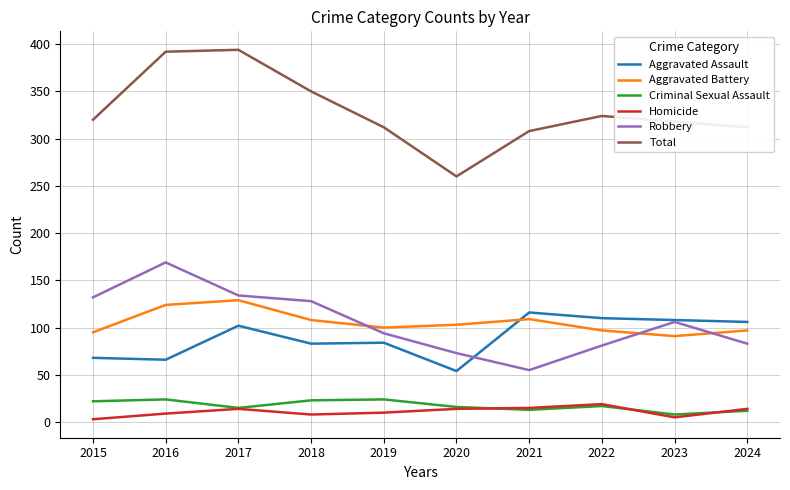

Does the chart display data point markers on the line(s)?

No